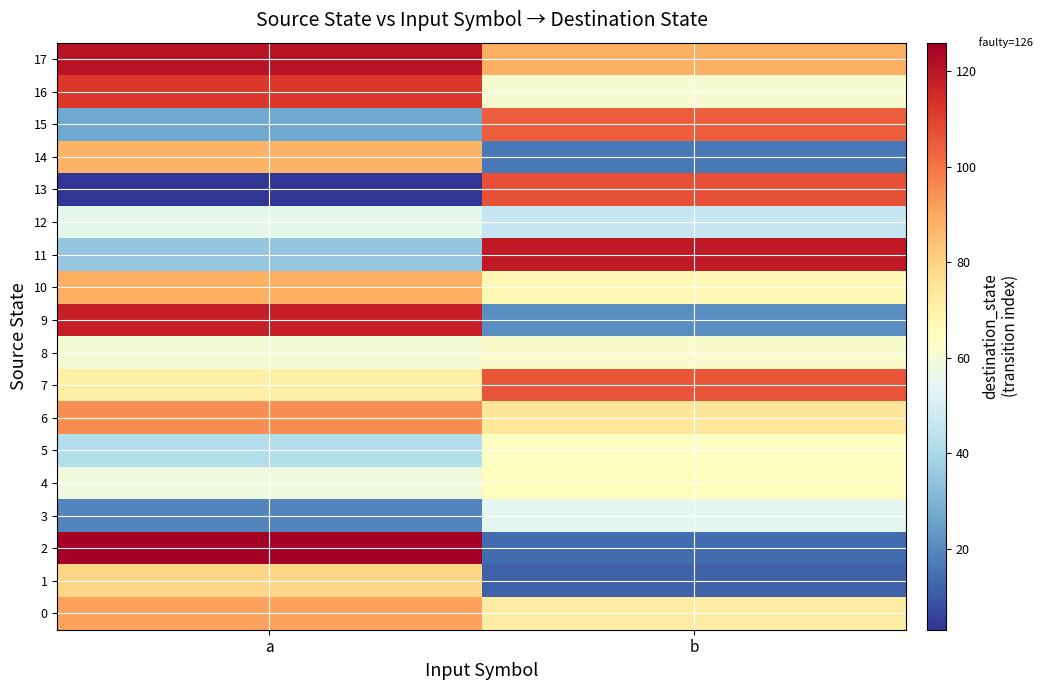

At which category does the chart reach its peak across all series?

a